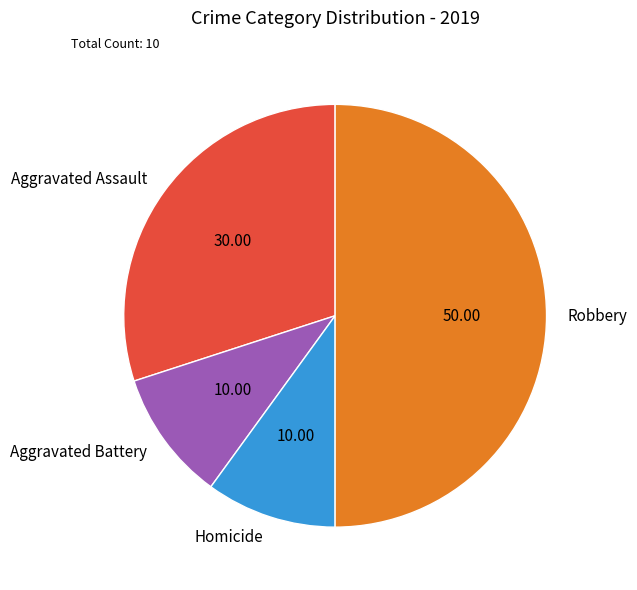

Between Homicide and Aggravated Assault, which is larger?

Aggravated Assault